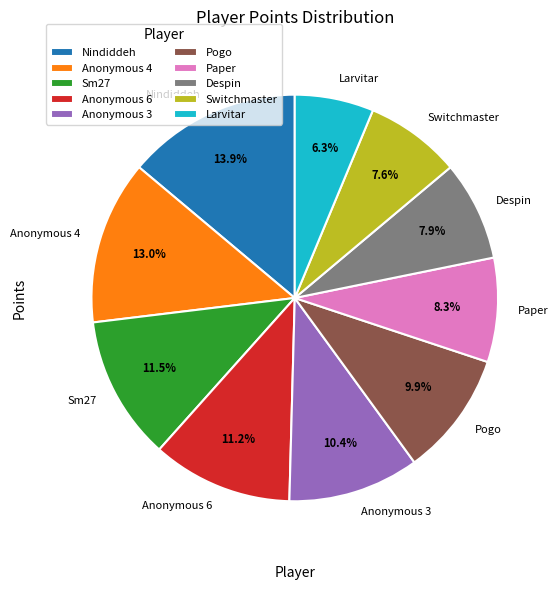

The Anonymous 3 slice represents 10% of the pie. True or false?

True